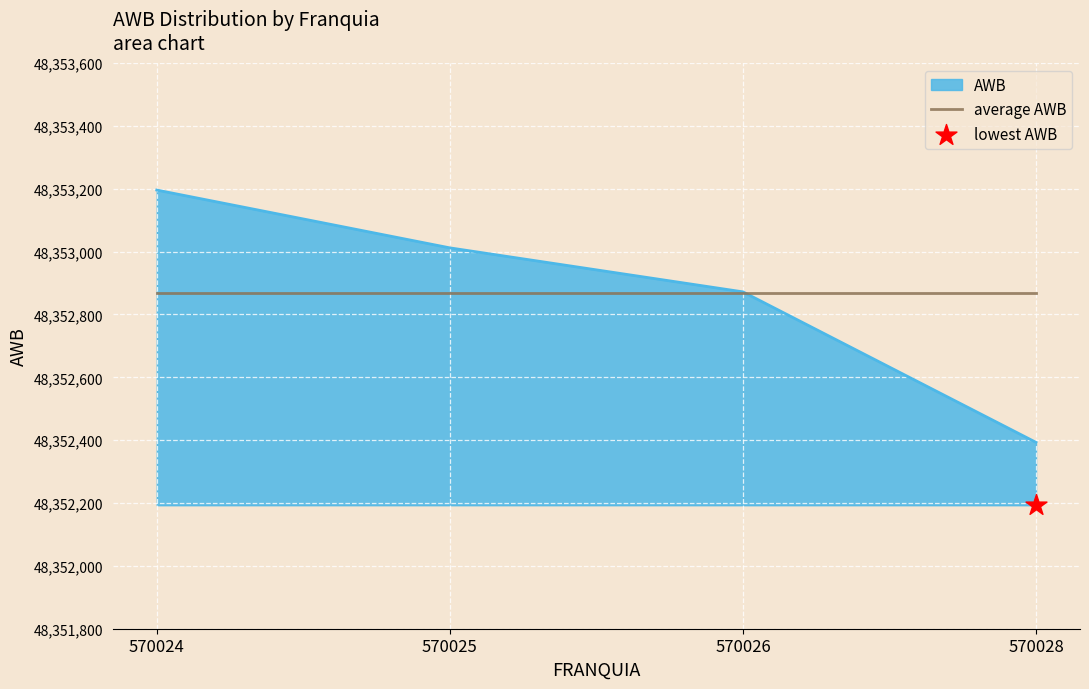

Approximately how many times larger is the value at 570024 compared to 570025?

1.0